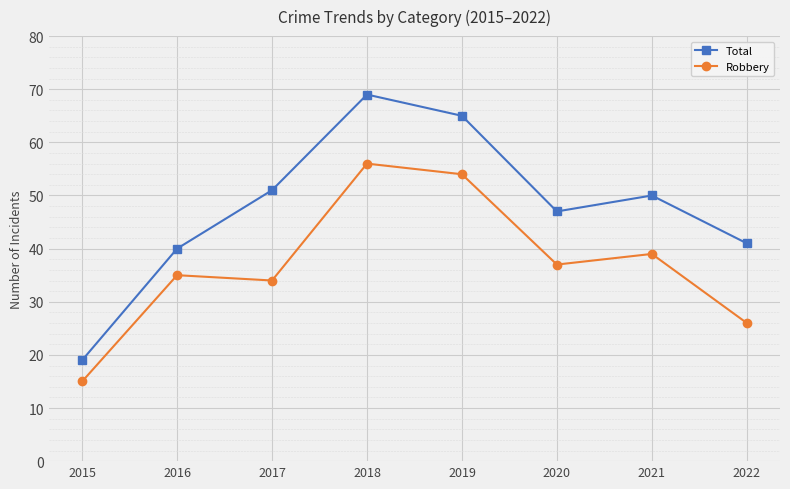

True or false: Total has more than 2 interior local peaks.

False